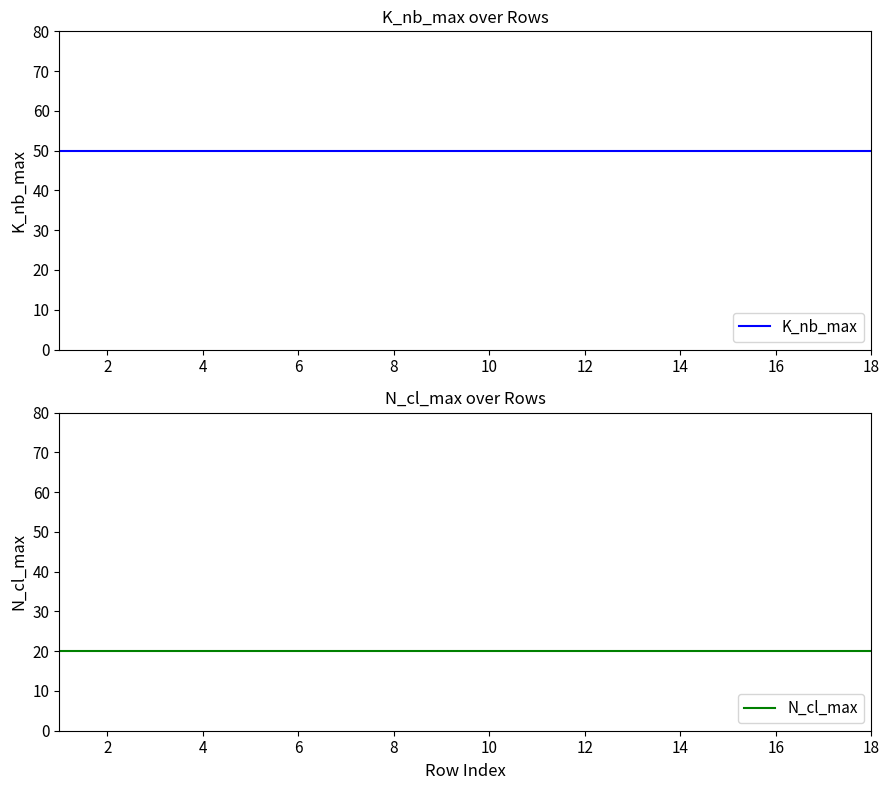

List the series in order of their peak value, highest first.

K_nb_max, N_cl_max